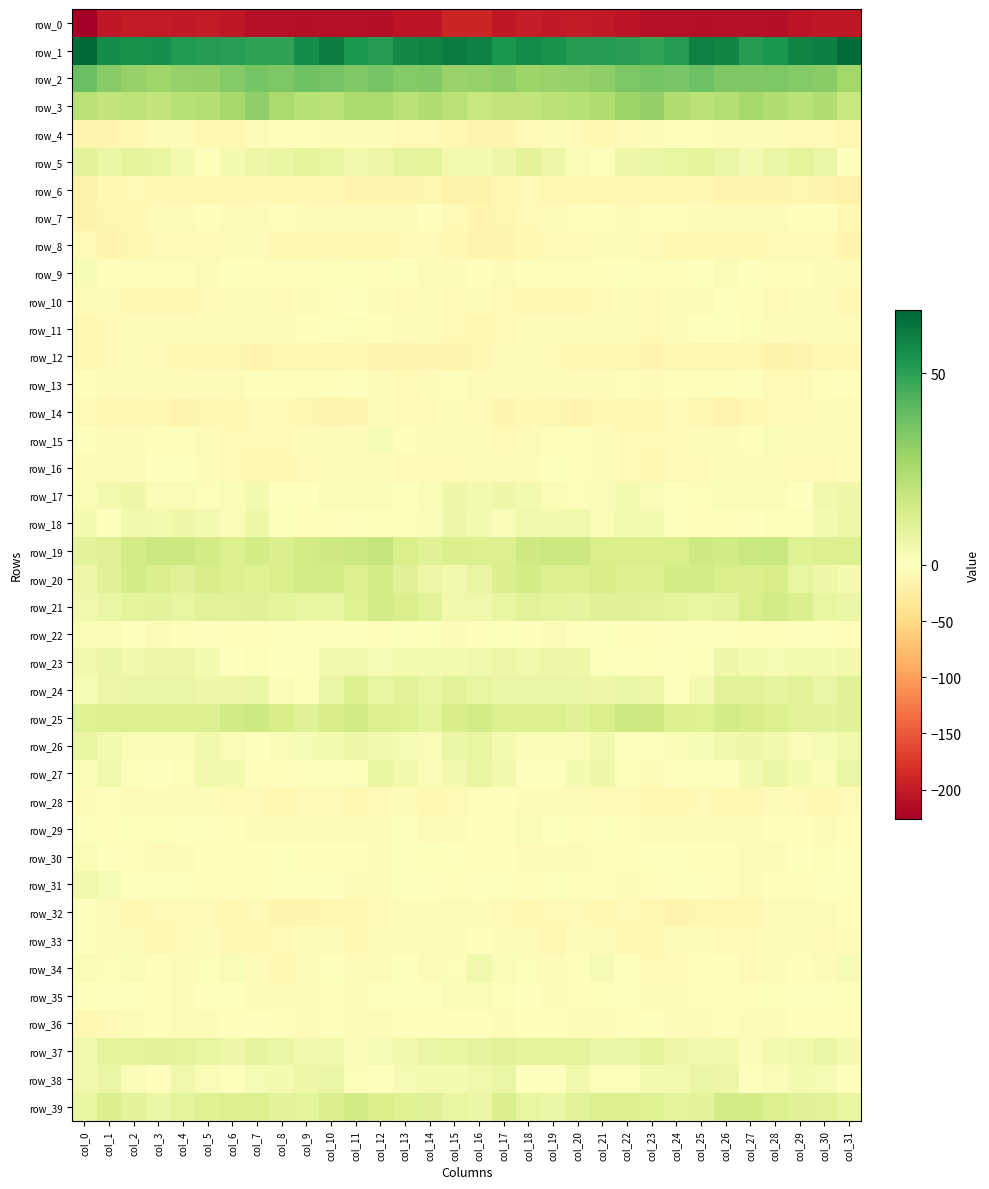

What is the minimum value for row_23?

-0.7